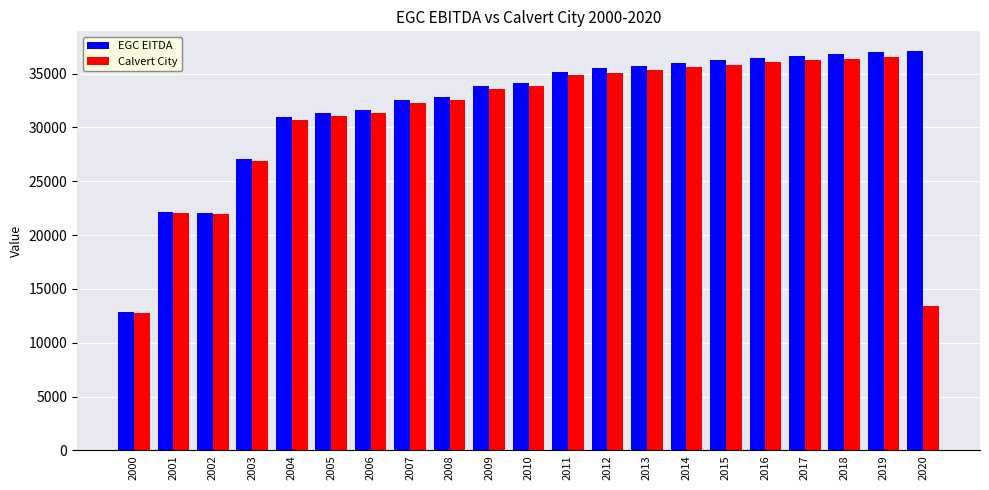

Which series changed the most between 2011 and 2013?

EGC EITDA